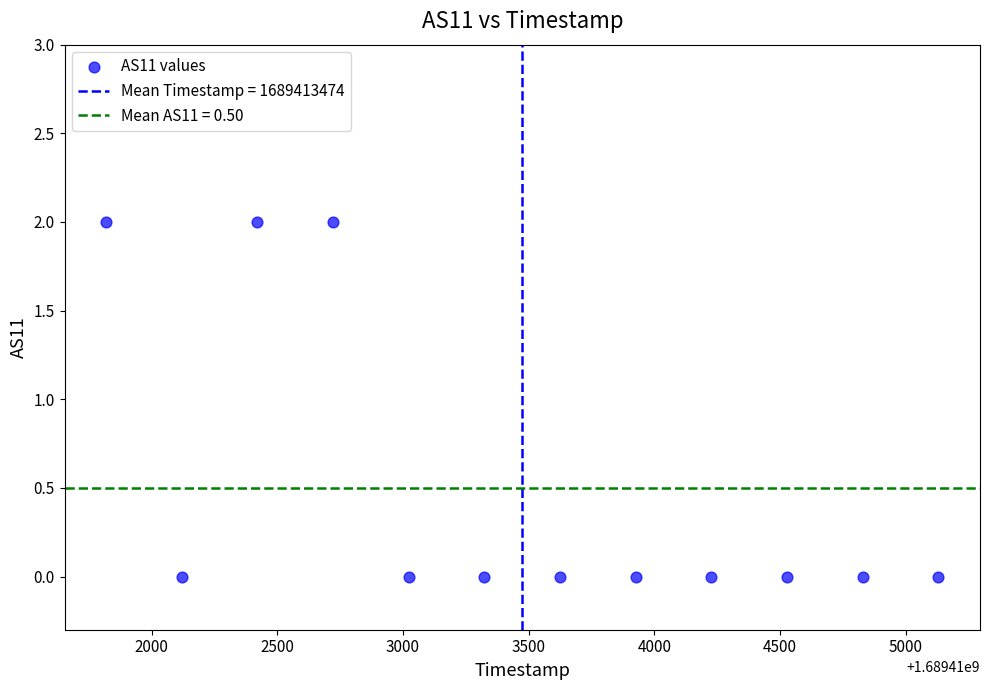

What is the range of X values (max minus min)?

3311